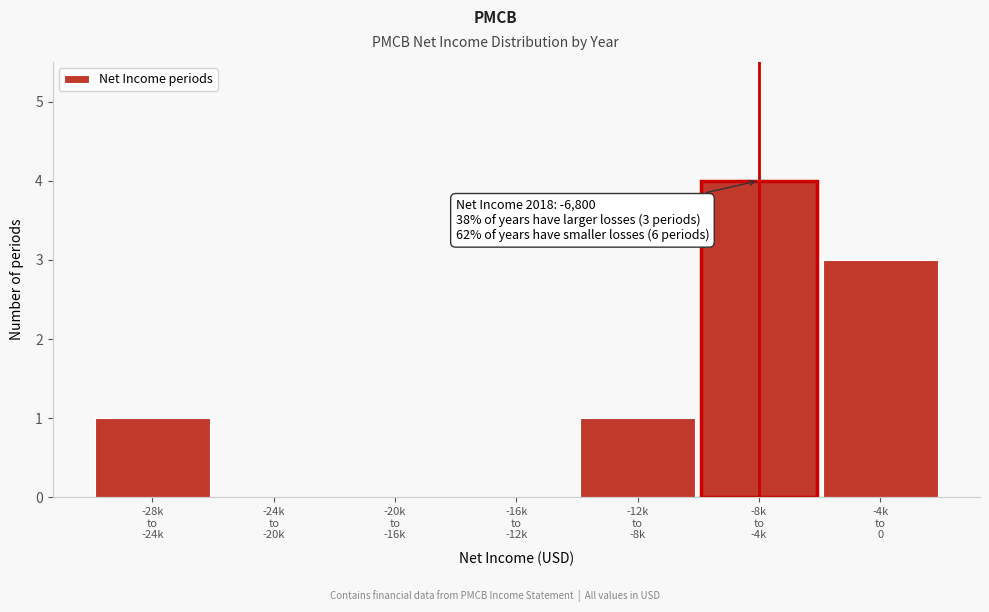

What is the maximum value shown in the chart?

4